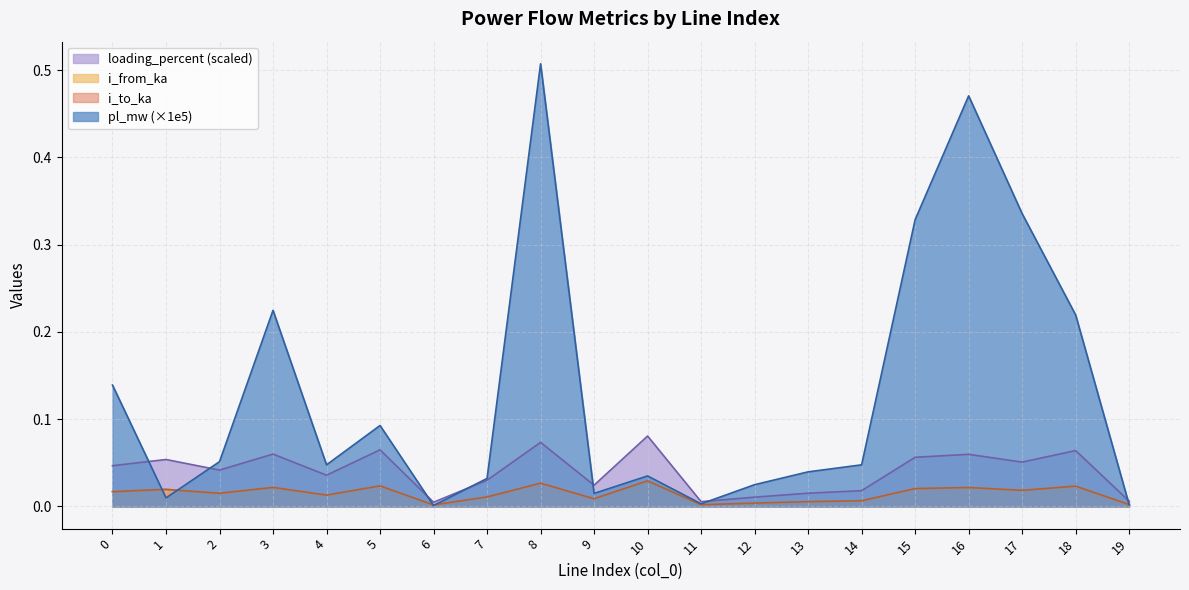

What are all the series names shown in the legend?

loading_percent (scaled), i_from_ka, i_to_ka, pl_mw (×1e5)